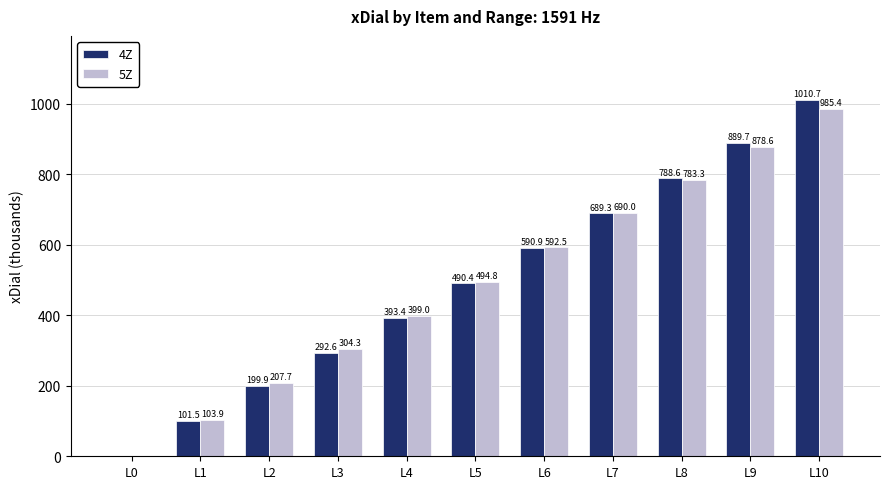

At which category is the sum across all series the highest?

L10